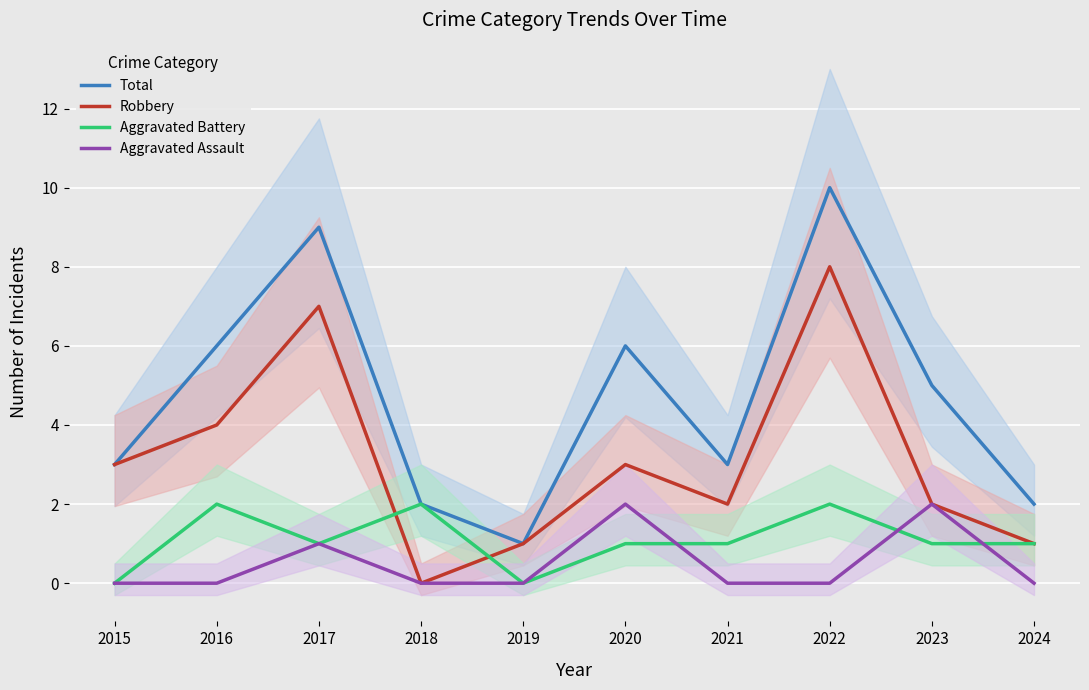

At which label is Robbery closest to 4?

2016